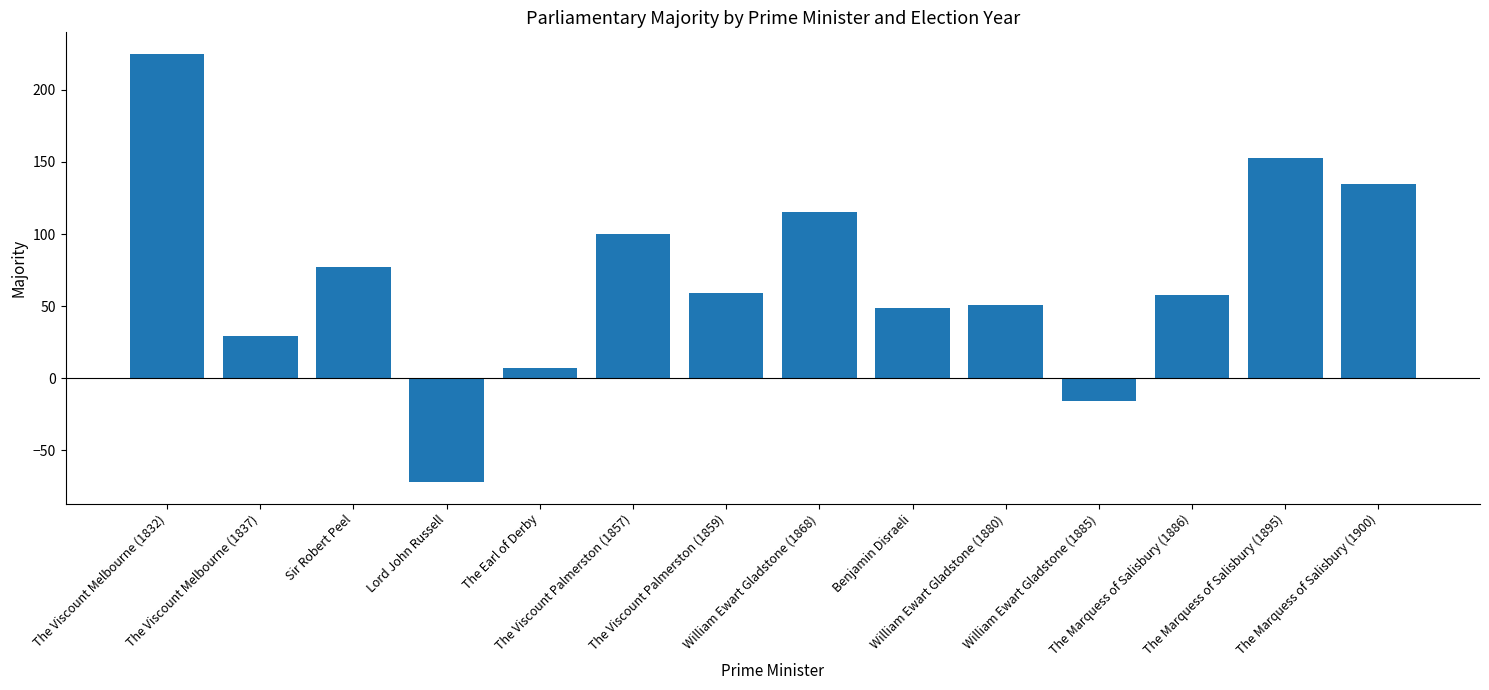

How many positive values are there?

12